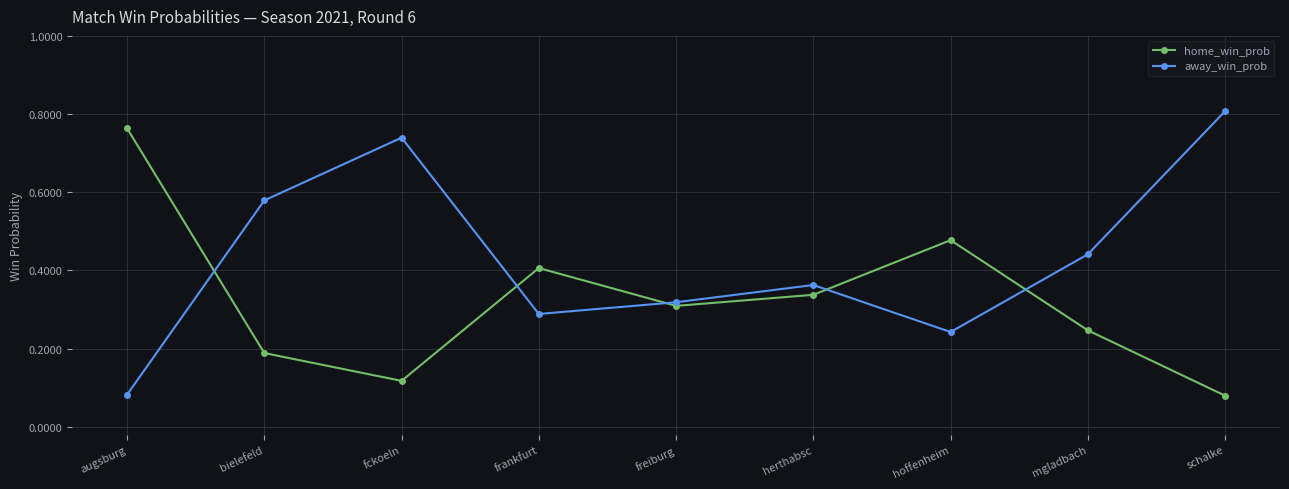

Which category has the lowest value in the home_win_prob series?

schalke